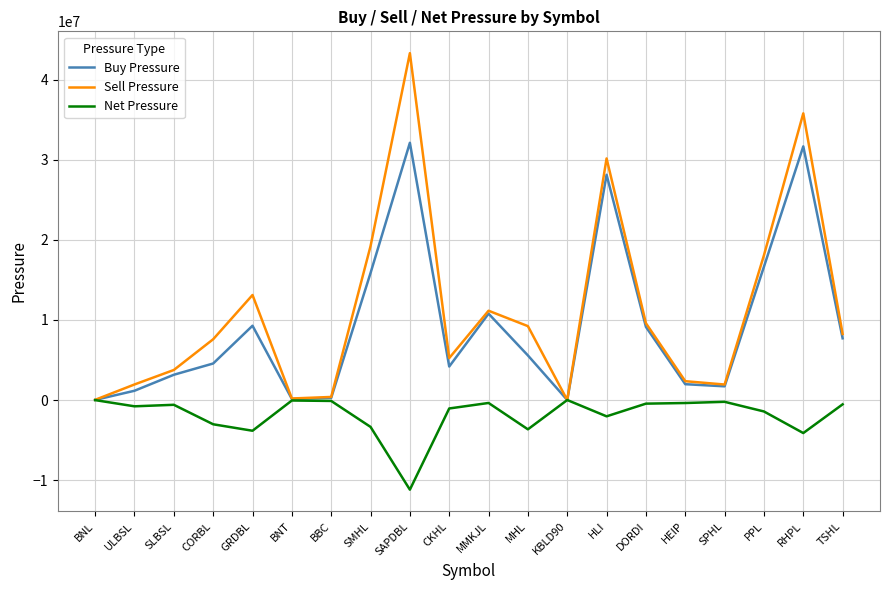

List the series in order of their peak value, highest first.

Sell Pressure, Buy Pressure, Net Pressure